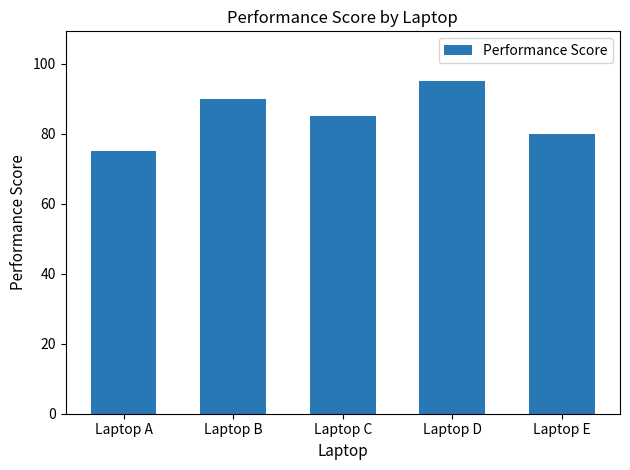

What is the sum of all values?

425